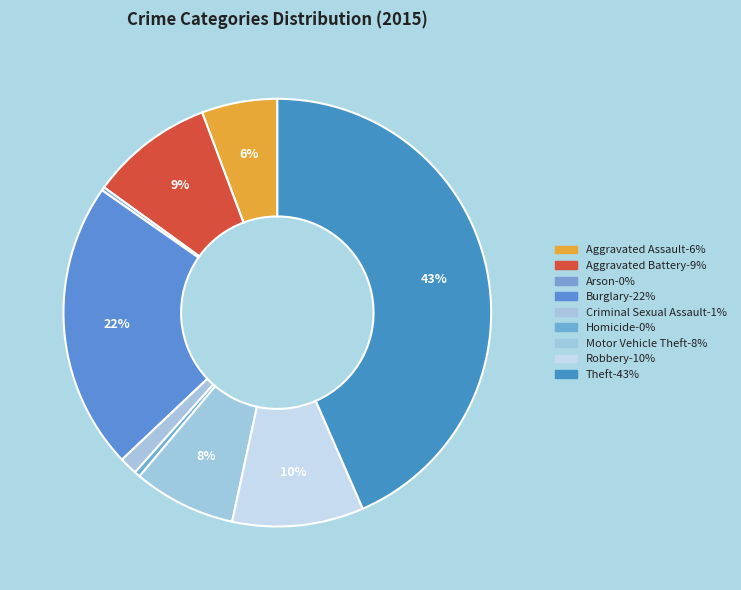

What is the smallest slice in the pie chart?

Arson